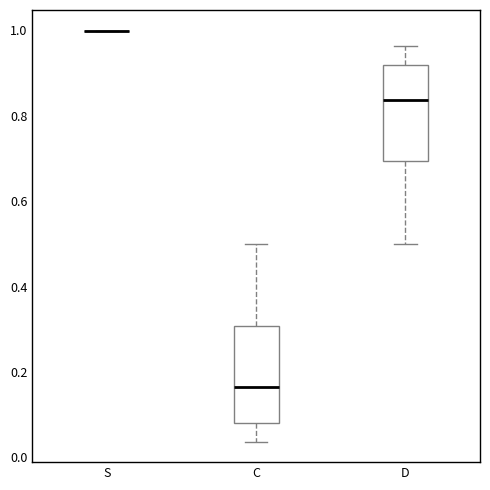

Reading left to right, read every box against the y-axis: the position of its median line, the range the box covers, and the ends of its whiskers. The values are not printed on the chart, so give them approximately, as read against the axis.

S: box collapsed to a line at 1.00, whiskers 1.00 to 1.00
C: median 0.16, box 0.08 to 0.30, whiskers 0.04 to 0.50
D: median 0.84, box 0.70 to 0.92, whiskers 0.50 to 0.96